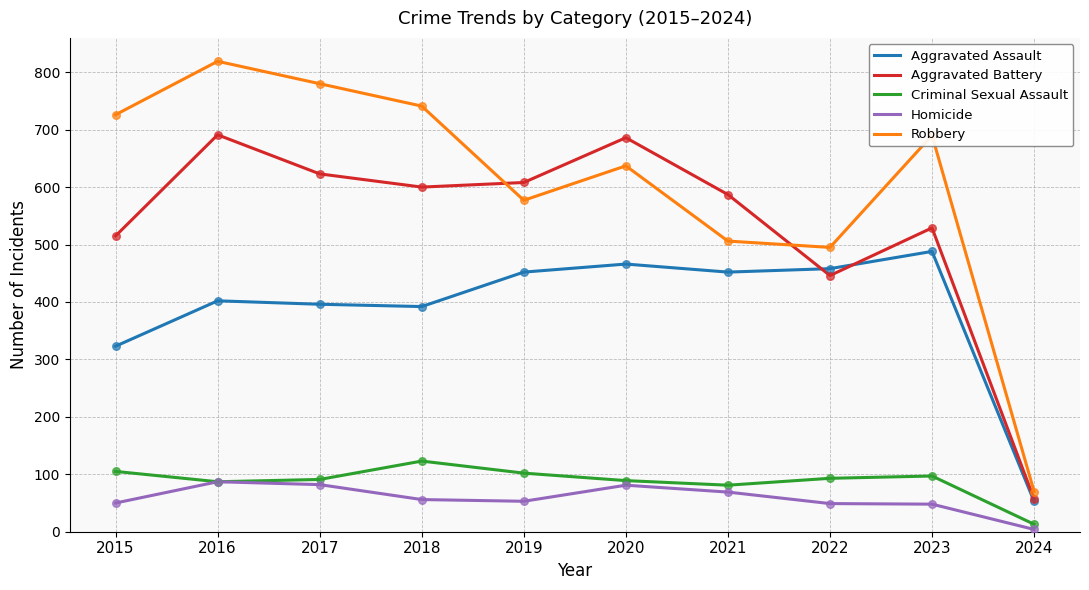

What is the total value across all series at 2015?

1719